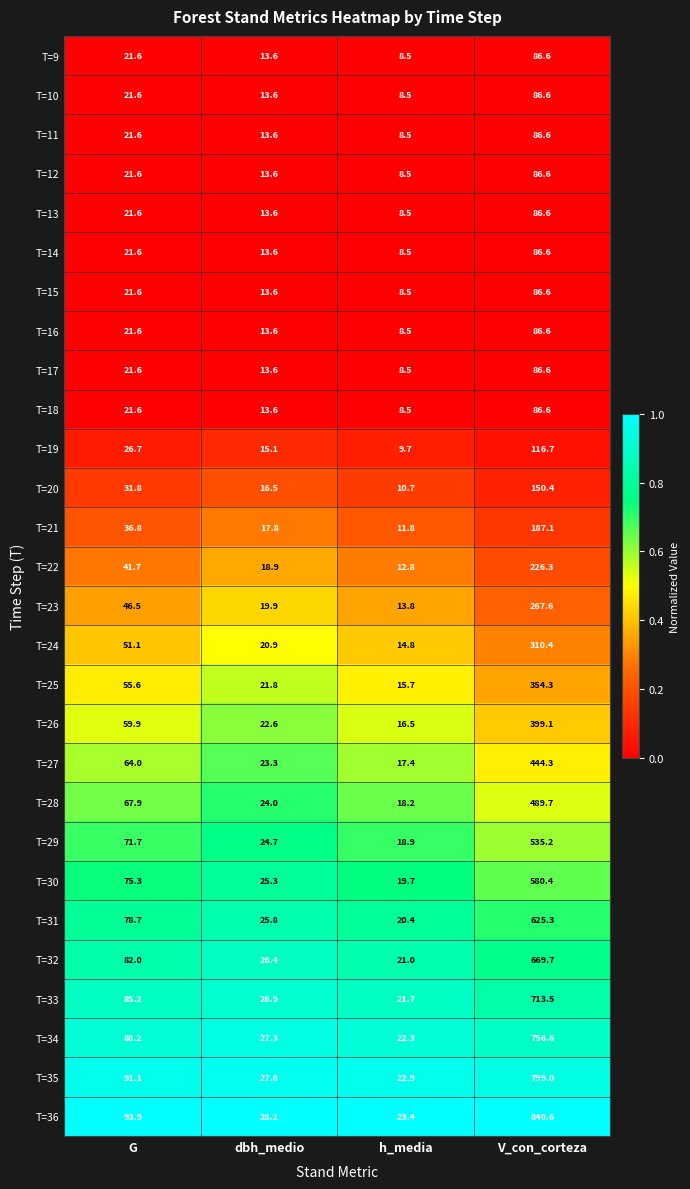

Rank the categories by T=12 value from lowest to highest.

h_media, dbh_medio, G, V_con_corteza